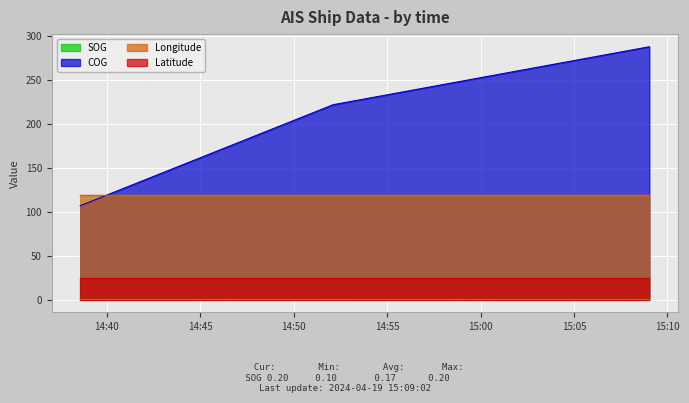

Rank the series at 2024-04-19 14:52:07 from highest to lowest value.

COG, Longitude, Latitude, SOG